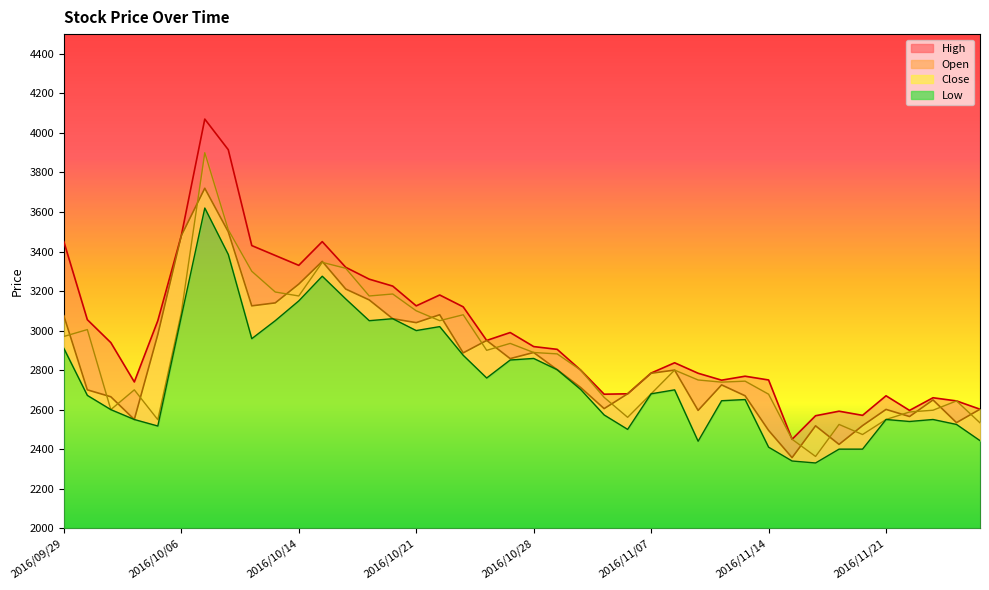

The value at 2016/10/28 is 4020. True or false?

False